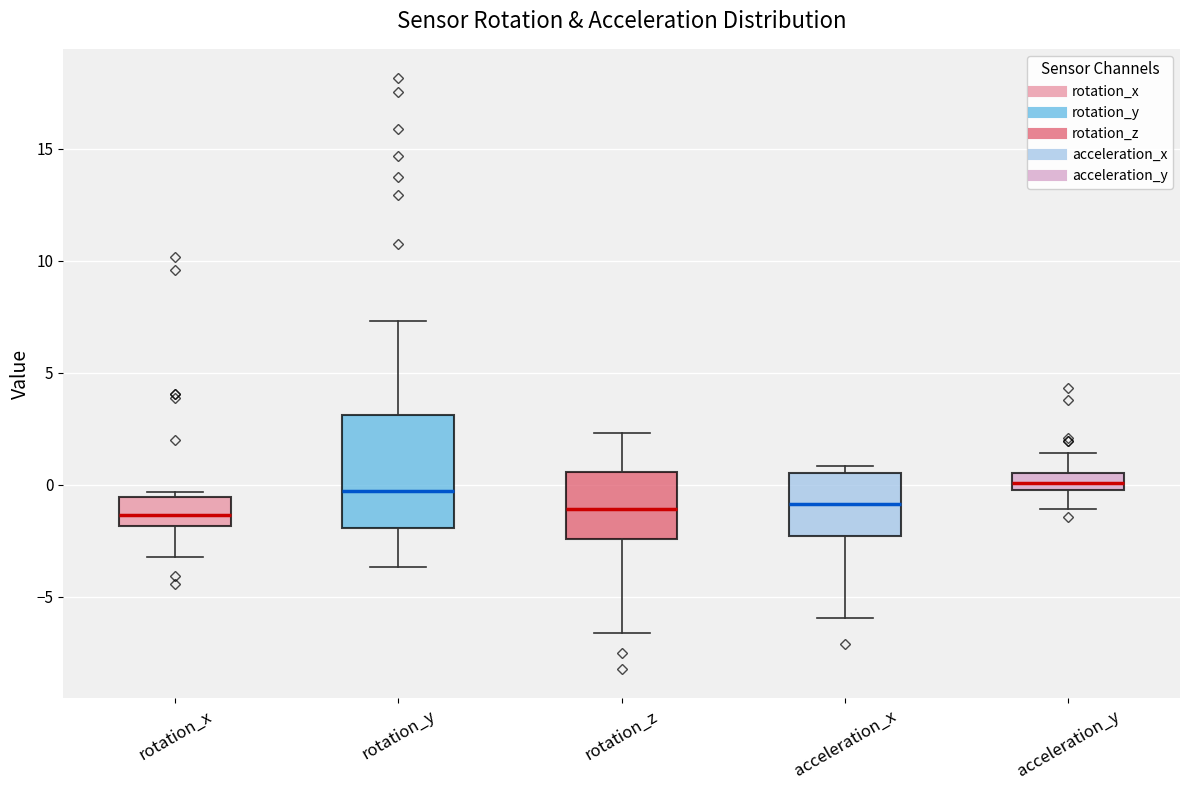

Reading left to right, read every box against the y-axis: the position of its median line, the range the box covers, and the ends of its whiskers. The values are not printed on the chart, so give them approximately, as read against the axis.

rotation_x: median -1.5, box -2.0 to -0.5, whiskers -3.0 to -0.5 (just above the box's upper edge)
rotation_y: median -0.5, box -2.0 to 3.0, whiskers -3.5 to 7.5
rotation_z: median -1.0, box -2.5 to 0.5, whiskers -6.5 to 2.5
acceleration_x: median -1.0, box -2.5 to 0.5, whiskers -6.0 to 1.0
acceleration_y: median 0.0, box -0.5 to 0.5, whiskers -1.0 to 1.5